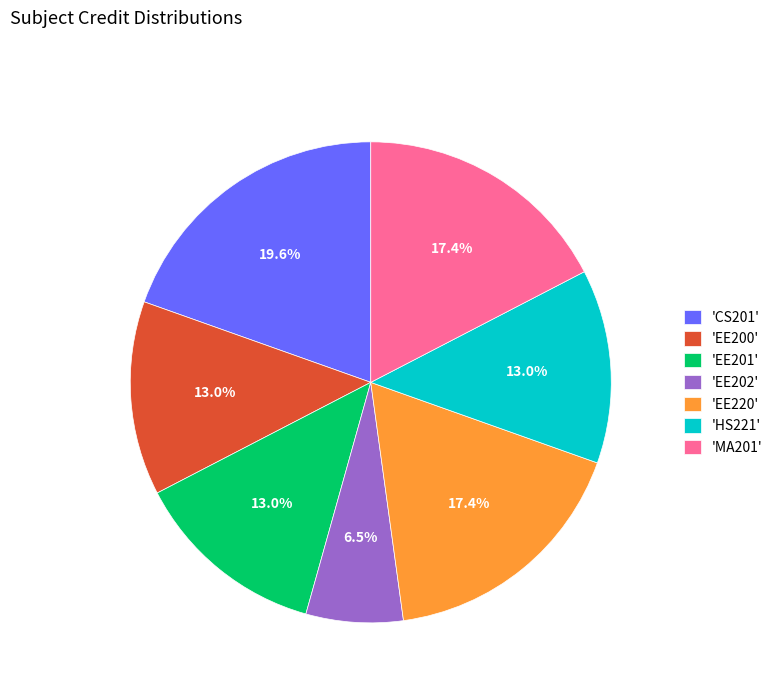

Is the sum of 'EE202' and 'MA201' greater than half?

No